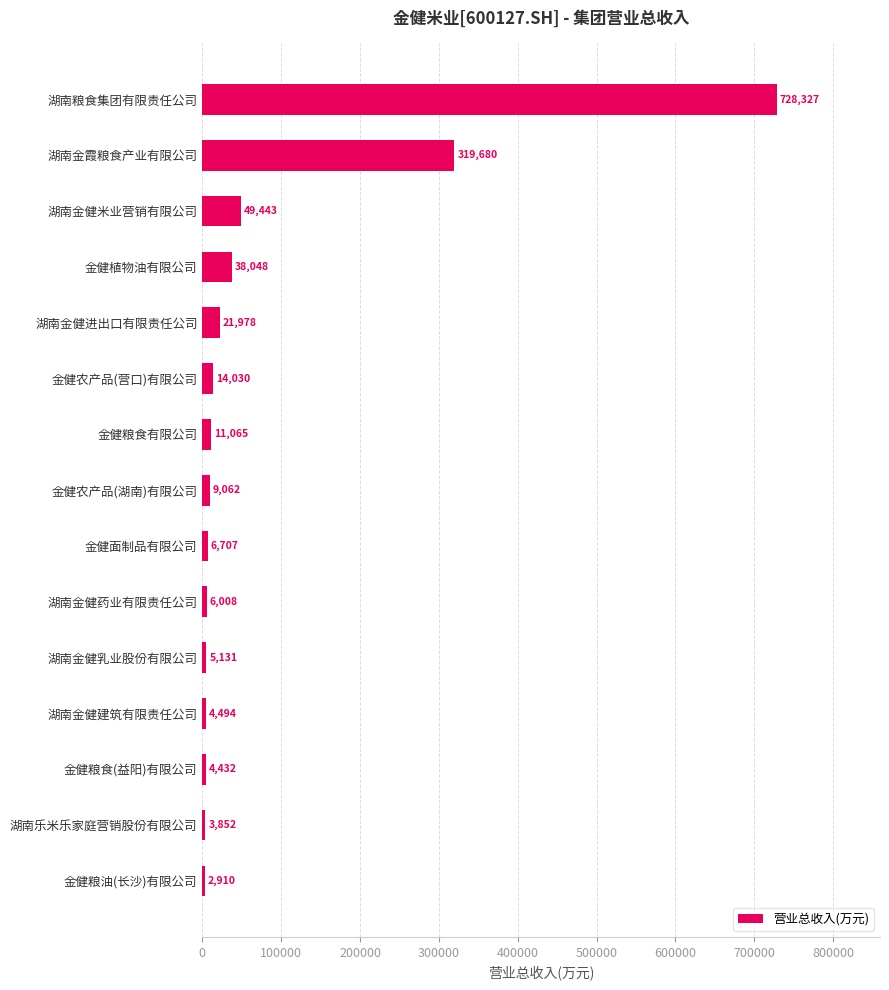

What is the minimum value shown in the chart?

2910.3